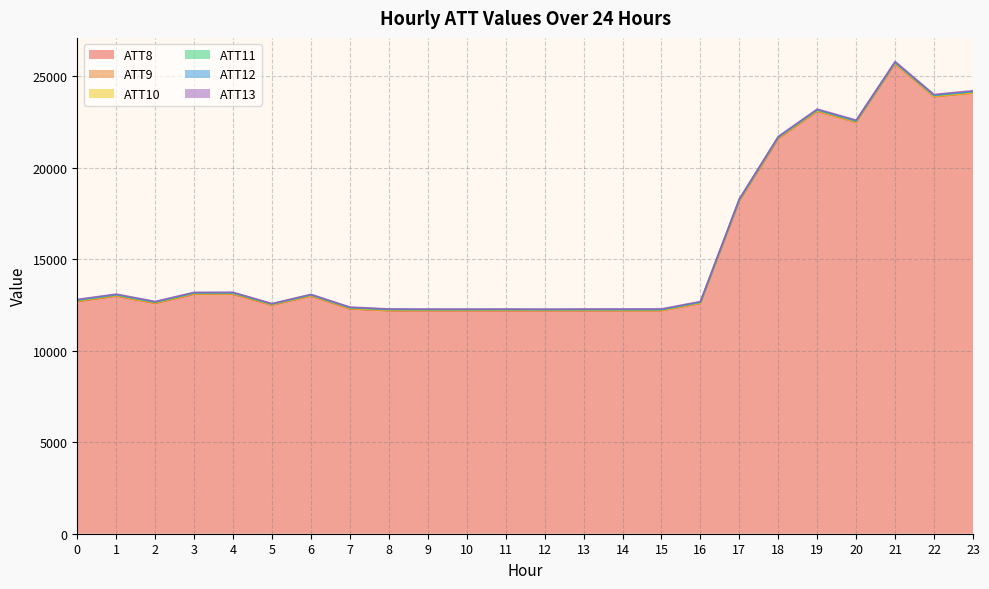

Rank the series at 9 from highest to lowest value.

ATT8, ATT11, ATT13, ATT12, ATT10, ATT9